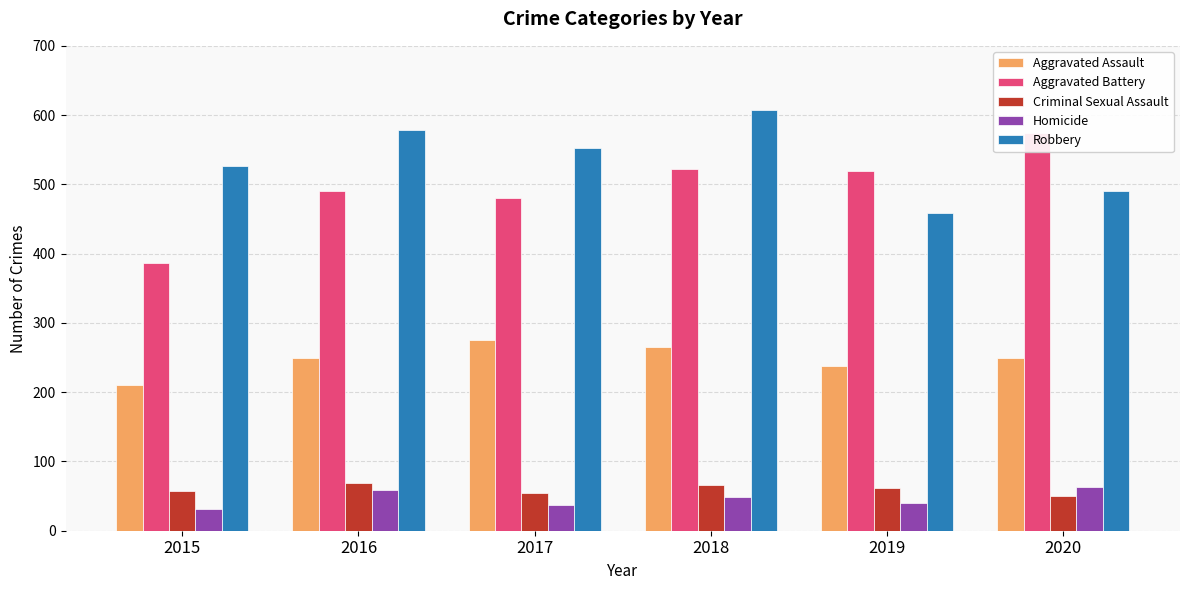

Where is Aggravated Battery nearest to the value 480?

2017